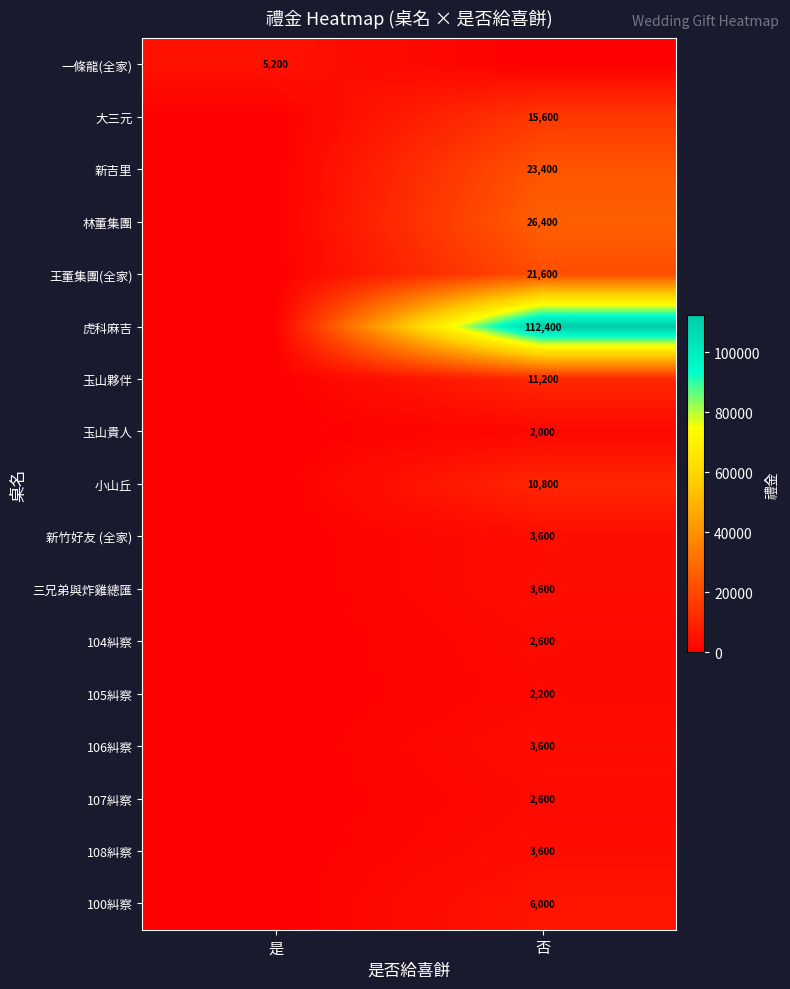

The value of 虎科麻吉 at 否 is 67121. True or false?

False